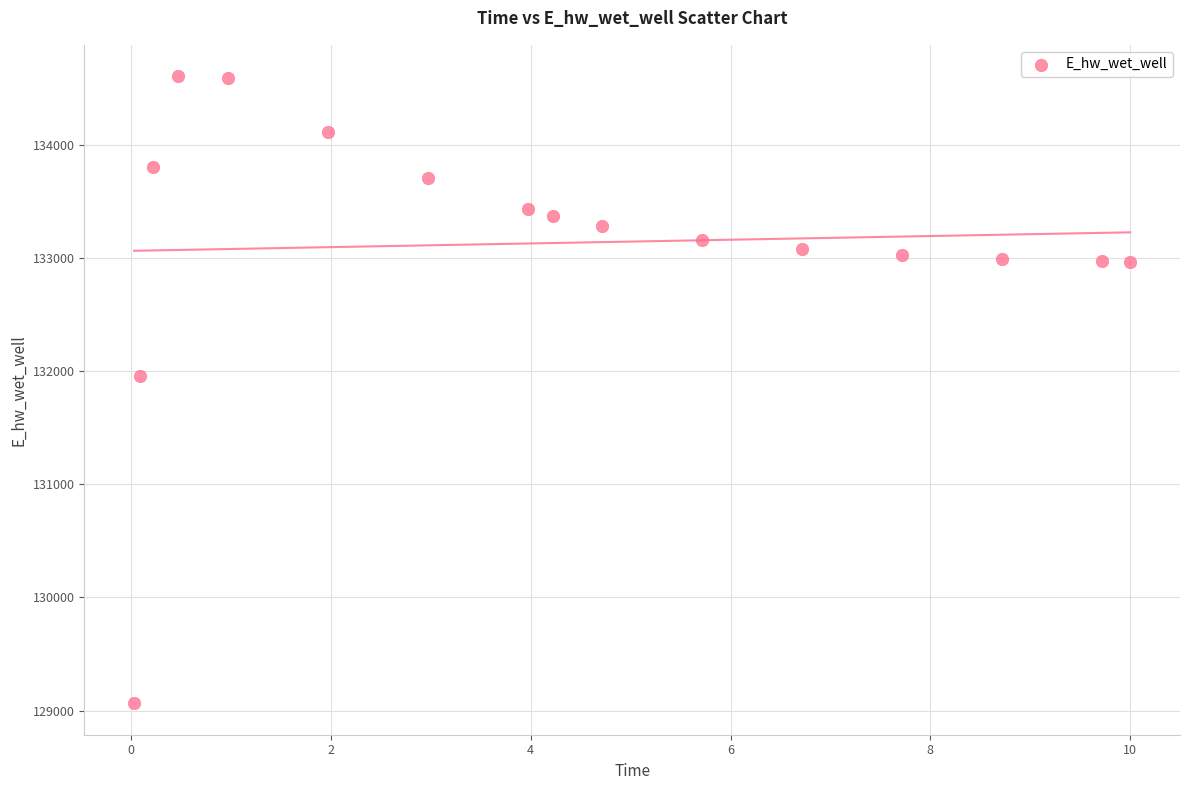

What is the range of X values (max minus min)?

10.0